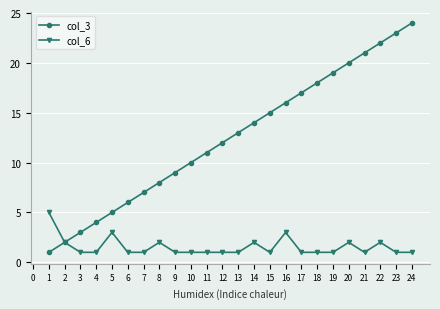

At which category is the sum across all series the highest?

24